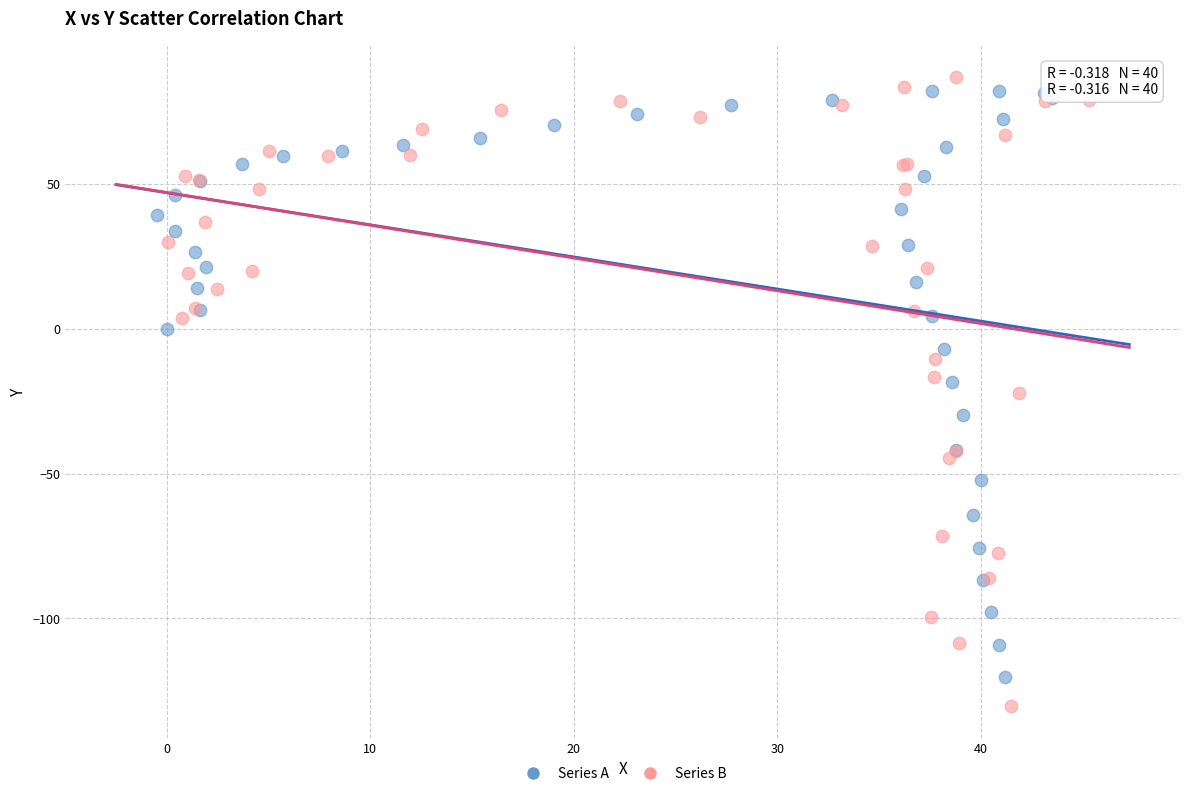

Which series reaches the maximum Y coordinate?

Series B